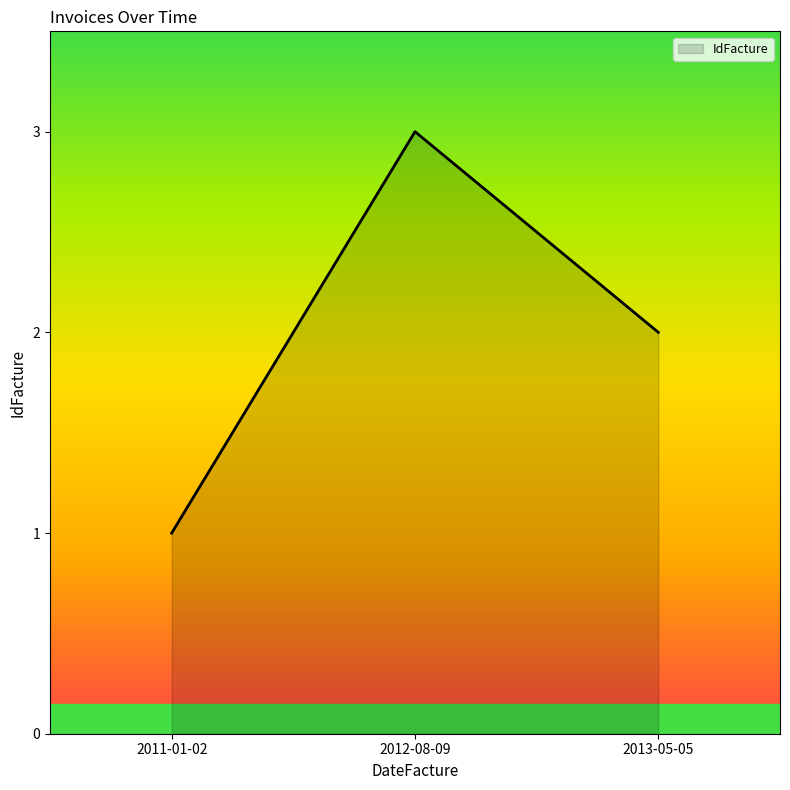

Reading left to right, list all the values displayed in this chart.

1	3	2